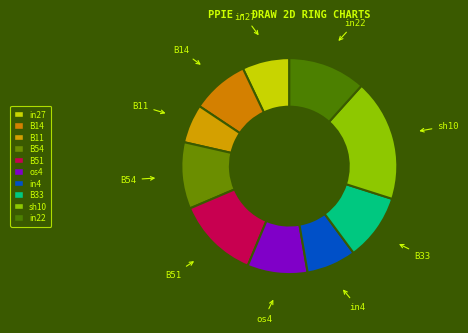

Count the number of slices in the pie.

10